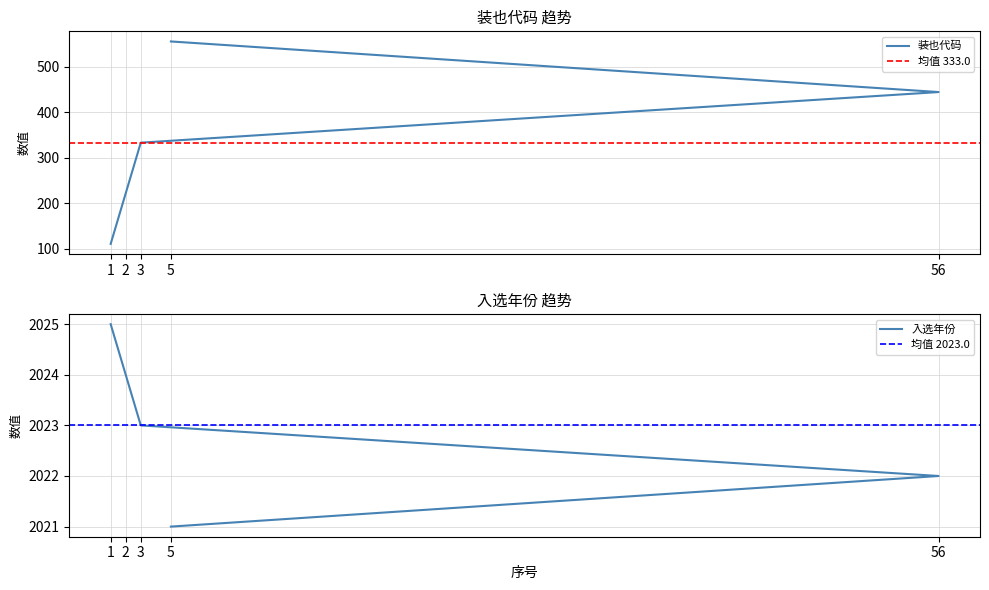

True or false: 入选年份 and 装也代码 intersect in this chart.

False